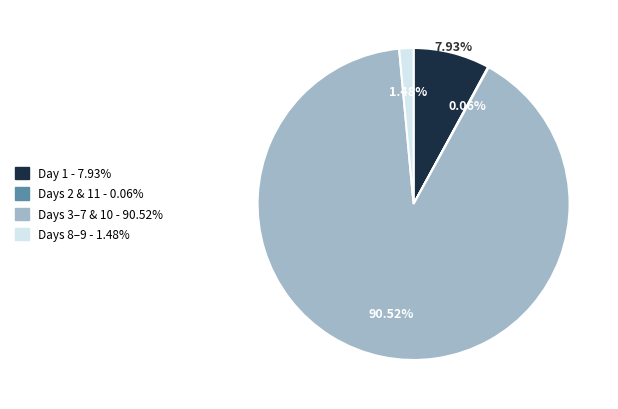

Does any single category account for the majority?

Yes